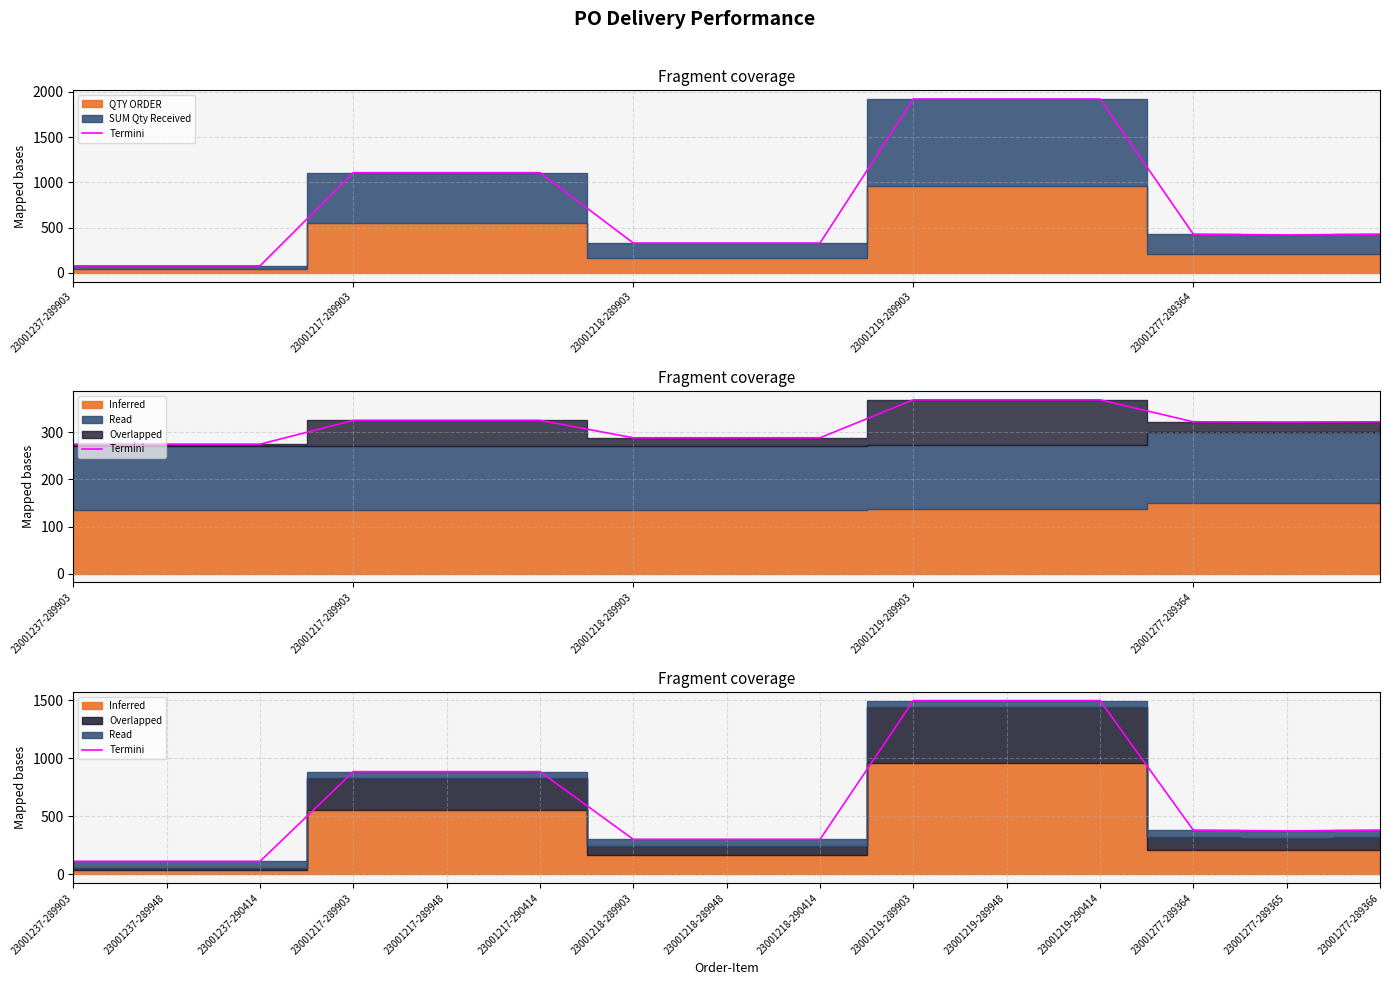

Reading left to right, list all the values displayed in this chart.

112.7	112.7	112.7	885.0	885.0	885.0	301.9	301.9	301.9	1496.1	1496.1	1496.1	381.2	375.2	381.2